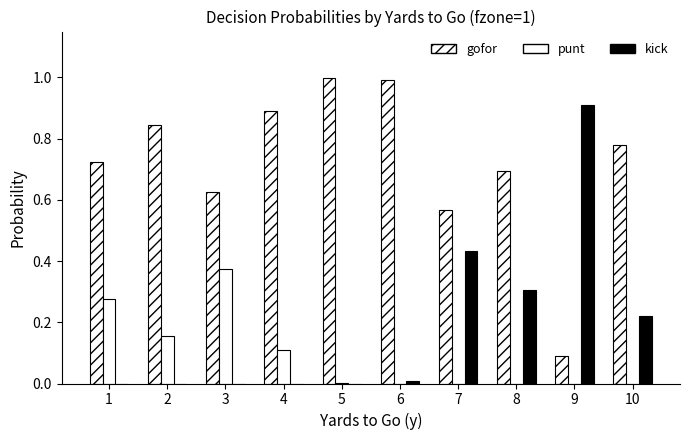

Which series changed the most between 3 and 4?

gofor